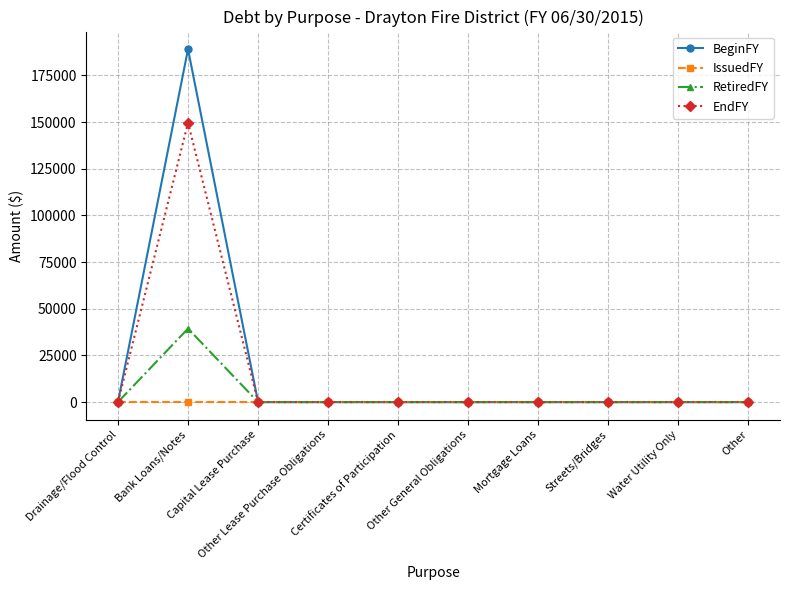

True or false: EndFY has more than 0 interior local peaks.

True